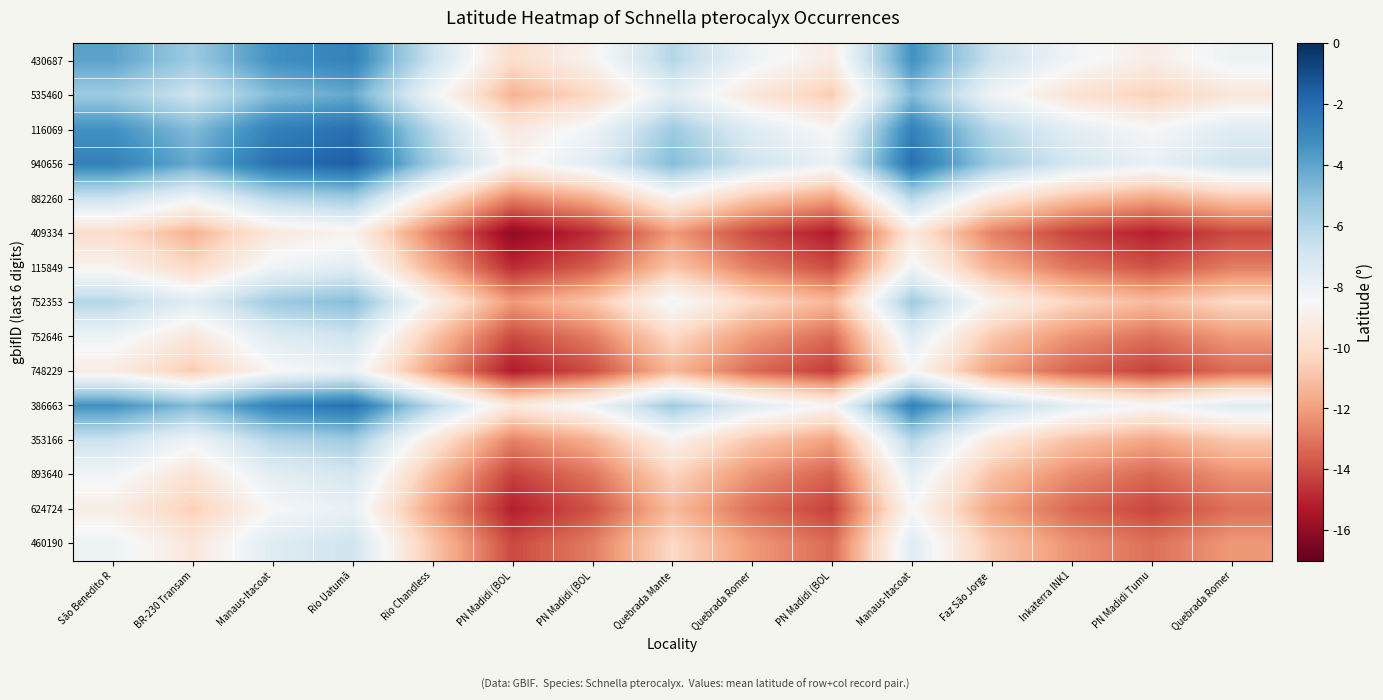

Reading left to right, transcribe all the data shown in this chart.

430687: São Benedito R=-4.0	BR-230 Transam=-5.4	Manaus-Itacoat=-3.4	Rio Uatumã=-2.7	Rio Chandless=-6.8	PN Madidi (BOL=-10.0	PN Madidi (BOL=-8.8	Quebrada Mante=-6.1	Quebrada Romer=-8.1	PN Madidi (BOL=-9.2	Manaus-Itacoat=-3.4	Faz São Jorge =-6.7	Inkaterra INK1=-8.3	PN Madidi Tumu=-9.1	Quebrada Romer=-8.1
535460: São Benedito R=-5.4	BR-230 Transam=-6.8	Manaus-Itacoat=-4.8	Rio Uatumã=-4.2	Rio Chandless=-8.2	PN Madidi (BOL=-11.4	PN Madidi (BOL=-10.2	Quebrada Mante=-7.5	Quebrada Romer=-9.5	PN Madidi (BOL=-10.6	Manaus-Itacoat=-4.8	Faz São Jorge =-8.1	Inkaterra INK1=-9.7	PN Madidi Tumu=-10.5	Quebrada Romer=-9.5
116069: São Benedito R=-3.4	BR-230 Transam=-4.8	Manaus-Itacoat=-2.7	Rio Uatumã=-2.1	Rio Chandless=-6.1	PN Madidi (BOL=-9.4	PN Madidi (BOL=-8.2	Quebrada Mante=-5.5	Quebrada Romer=-7.5	PN Madidi (BOL=-8.6	Manaus-Itacoat=-2.7	Faz São Jorge =-6.1	Inkaterra INK1=-7.6	PN Madidi Tumu=-8.5	Quebrada Romer=-7.5
940656: São Benedito R=-2.7	BR-230 Transam=-4.2	Manaus-Itacoat=-2.1	Rio Uatumã=-1.5	Rio Chandless=-5.5	PN Madidi (BOL=-8.8	PN Madidi (BOL=-7.5	Quebrada Mante=-4.9	Quebrada Romer=-6.8	PN Madidi (BOL=-8.0	Manaus-Itacoat=-2.1	Faz São Jorge =-5.5	Inkaterra INK1=-7.0	PN Madidi Tumu=-7.9	Quebrada Romer=-6.8
882260: São Benedito R=-6.8	BR-230 Transam=-8.2	Manaus-Itacoat=-6.1	Rio Uatumã=-5.5	Rio Chandless=-9.5	PN Madidi (BOL=-12.8	PN Madidi (BOL=-11.6	Quebrada Mante=-8.9	Quebrada Romer=-10.8	PN Madidi (BOL=-12.0	Manaus-Itacoat=-6.1	Faz São Jorge =-9.5	Inkaterra INK1=-11.0	PN Madidi Tumu=-11.9	Quebrada Romer=-10.8
409334: São Benedito R=-10.0	BR-230 Transam=-11.4	Manaus-Itacoat=-9.4	Rio Uatumã=-8.8	Rio Chandless=-12.8	PN Madidi (BOL=-16.1	PN Madidi (BOL=-14.8	Quebrada Mante=-12.1	Quebrada Romer=-14.1	PN Madidi (BOL=-15.2	Manaus-Itacoat=-9.4	Faz São Jorge =-12.7	Inkaterra INK1=-14.3	PN Madidi Tumu=-15.1	Quebrada Romer=-14.1
115849: São Benedito R=-8.8	BR-230 Transam=-10.2	Manaus-Itacoat=-8.2	Rio Uatumã=-7.5	Rio Chandless=-11.6	PN Madidi (BOL=-14.8	PN Madidi (BOL=-13.6	Quebrada Mante=-10.9	Quebrada Romer=-12.9	PN Madidi (BOL=-14.0	Manaus-Itacoat=-8.2	Faz São Jorge =-11.5	Inkaterra INK1=-13.1	PN Madidi Tumu=-13.9	Quebrada Romer=-12.9
752353: São Benedito R=-6.1	BR-230 Transam=-7.5	Manaus-Itacoat=-5.5	Rio Uatumã=-4.9	Rio Chandless=-8.9	PN Madidi (BOL=-12.1	PN Madidi (BOL=-10.9	Quebrada Mante=-8.2	Quebrada Romer=-10.2	PN Madidi (BOL=-11.3	Manaus-Itacoat=-5.5	Faz São Jorge =-8.8	Inkaterra INK1=-10.4	PN Madidi Tumu=-11.2	Quebrada Romer=-10.2
752646: São Benedito R=-8.1	BR-230 Transam=-9.5	Manaus-Itacoat=-7.5	Rio Uatumã=-6.8	Rio Chandless=-10.8	PN Madidi (BOL=-14.1	PN Madidi (BOL=-12.9	Quebrada Mante=-10.2	Quebrada Romer=-12.2	PN Madidi (BOL=-13.3	Manaus-Itacoat=-7.5	Faz São Jorge =-10.8	Inkaterra INK1=-12.3	PN Madidi Tumu=-13.2	Quebrada Romer=-12.2
748229: São Benedito R=-9.2	BR-230 Transam=-10.6	Manaus-Itacoat=-8.6	Rio Uatumã=-8.0	Rio Chandless=-12.0	PN Madidi (BOL=-15.2	PN Madidi (BOL=-14.0	Quebrada Mante=-11.3	Quebrada Romer=-13.3	PN Madidi (BOL=-14.4	Manaus-Itacoat=-8.6	Faz São Jorge =-11.9	Inkaterra INK1=-13.5	PN Madidi Tumu=-14.3	Quebrada Romer=-13.3
386663: São Benedito R=-3.4	BR-230 Transam=-4.8	Manaus-Itacoat=-2.7	Rio Uatumã=-2.1	Rio Chandless=-6.1	PN Madidi (BOL=-9.4	PN Madidi (BOL=-8.2	Quebrada Mante=-5.5	Quebrada Romer=-7.5	PN Madidi (BOL=-8.6	Manaus-Itacoat=-2.7	Faz São Jorge =-6.1	Inkaterra INK1=-7.6	PN Madidi Tumu=-8.5	Quebrada Romer=-7.5
353166: São Benedito R=-6.7	BR-230 Transam=-8.1	Manaus-Itacoat=-6.1	Rio Uatumã=-5.5	Rio Chandless=-9.5	PN Madidi (BOL=-12.7	PN Madidi (BOL=-11.5	Quebrada Mante=-8.8	Quebrada Romer=-10.8	PN Madidi (BOL=-11.9	Manaus-Itacoat=-6.1	Faz São Jorge =-9.4	Inkaterra INK1=-11.0	PN Madidi Tumu=-11.8	Quebrada Romer=-10.8
893640: São Benedito R=-8.3	BR-230 Transam=-9.7	Manaus-Itacoat=-7.6	Rio Uatumã=-7.0	Rio Chandless=-11.0	PN Madidi (BOL=-14.3	PN Madidi (BOL=-13.1	Quebrada Mante=-10.4	Quebrada Romer=-12.3	PN Madidi (BOL=-13.5	Manaus-Itacoat=-7.6	Faz São Jorge =-11.0	Inkaterra INK1=-12.5	PN Madidi Tumu=-13.4	Quebrada Romer=-12.3
624724: São Benedito R=-9.1	BR-230 Transam=-10.5	Manaus-Itacoat=-8.5	Rio Uatumã=-7.9	Rio Chandless=-11.9	PN Madidi (BOL=-15.1	PN Madidi (BOL=-13.9	Quebrada Mante=-11.2	Quebrada Romer=-13.2	PN Madidi (BOL=-14.3	Manaus-Itacoat=-8.5	Faz São Jorge =-11.8	Inkaterra INK1=-13.4	PN Madidi Tumu=-14.2	Quebrada Romer=-13.2
460190: São Benedito R=-8.1	BR-230 Transam=-9.5	Manaus-Itacoat=-7.5	Rio Uatumã=-6.8	Rio Chandless=-10.8	PN Madidi (BOL=-14.1	PN Madidi (BOL=-12.9	Quebrada Mante=-10.2	Quebrada Romer=-12.2	PN Madidi (BOL=-13.3	Manaus-Itacoat=-7.5	Faz São Jorge =-10.8	Inkaterra INK1=-12.3	PN Madidi Tumu=-13.2	Quebrada Romer=-12.2